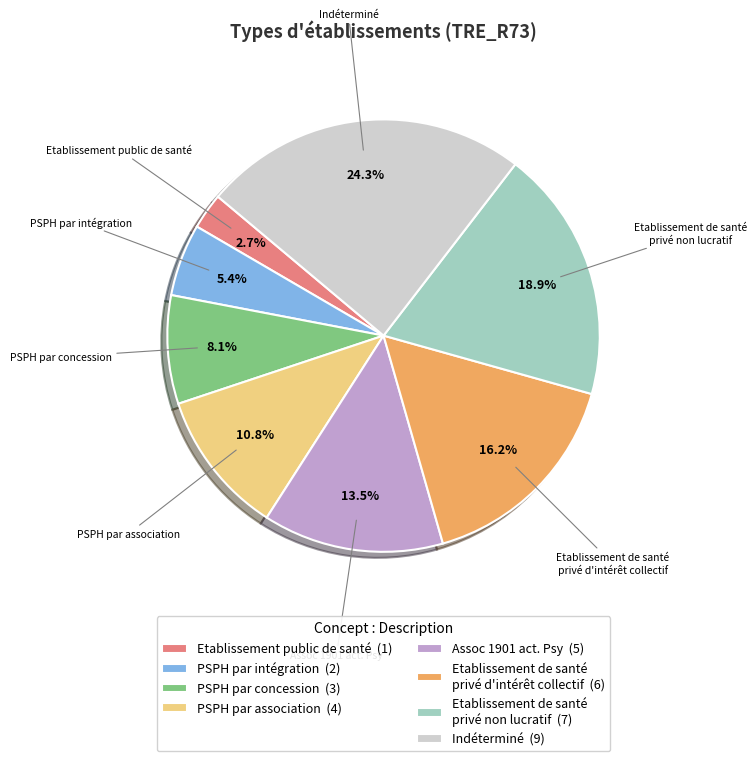

Which slice is the smallest?

Etablissement public de santé